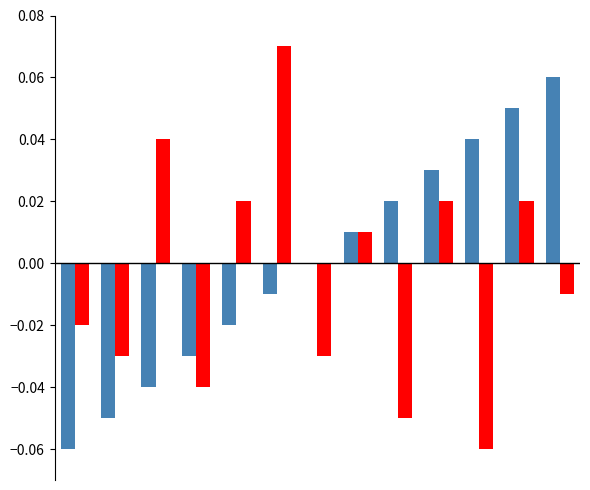

Count the number of categories in the chart.

13